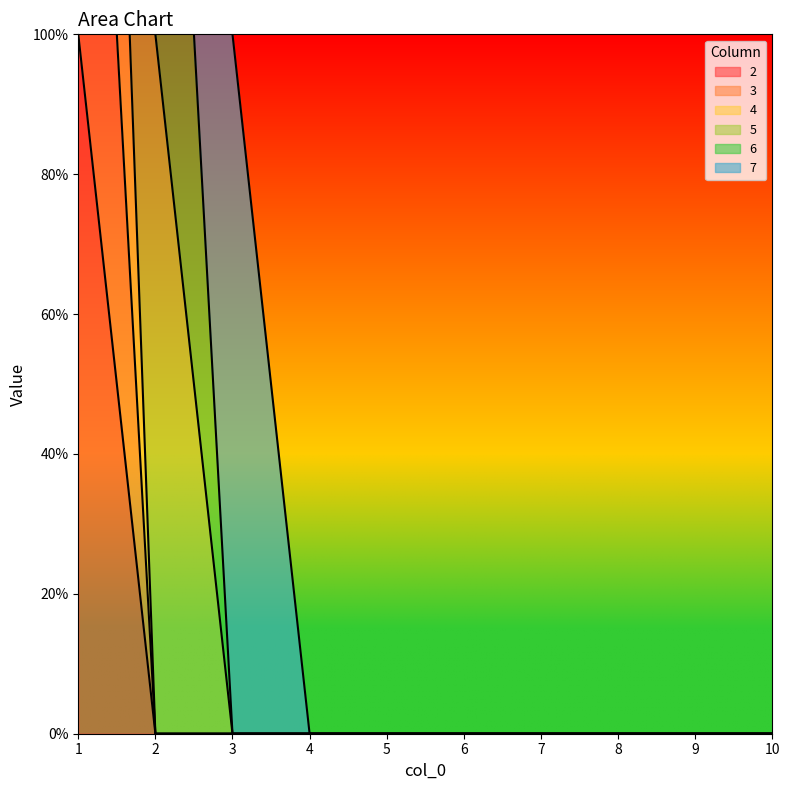

Does the chart have visible grid lines?

No